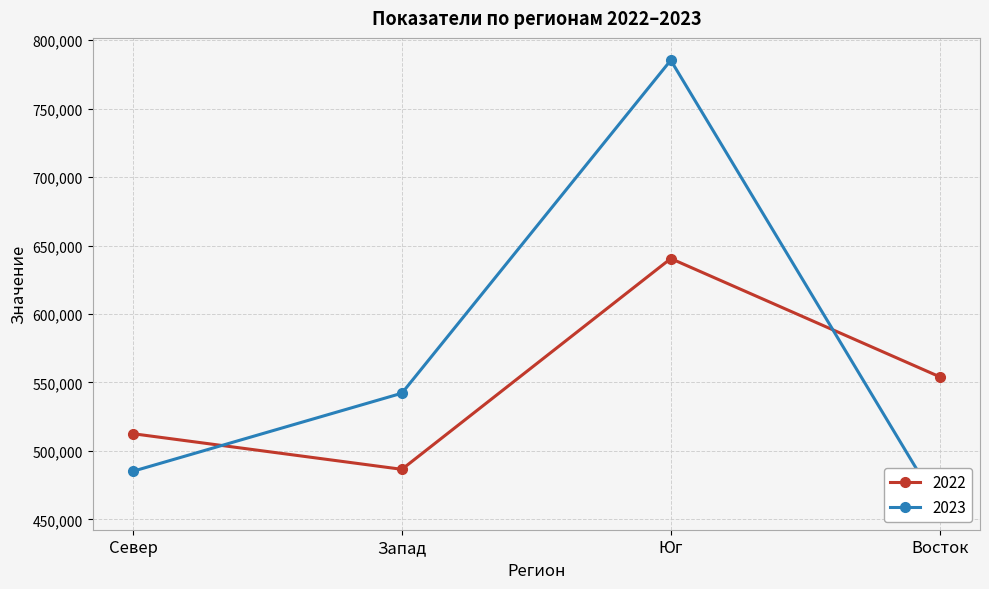

Where is the first local maximum for 2022?

Юг